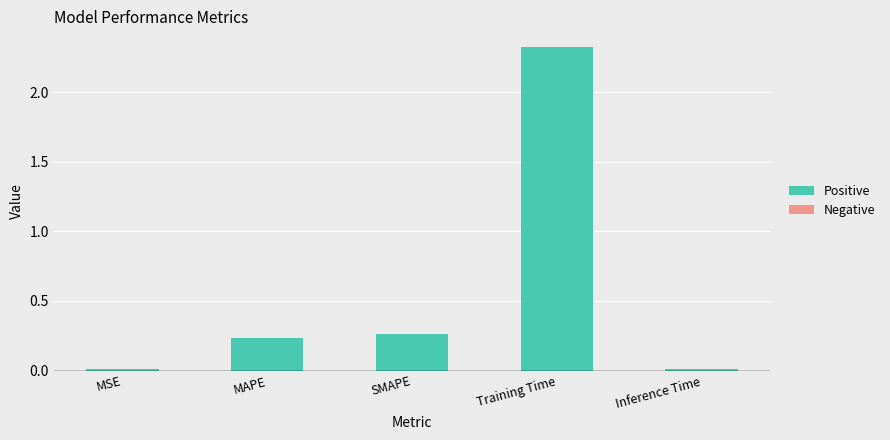

What is the difference between the maximum and minimum values?

2.3